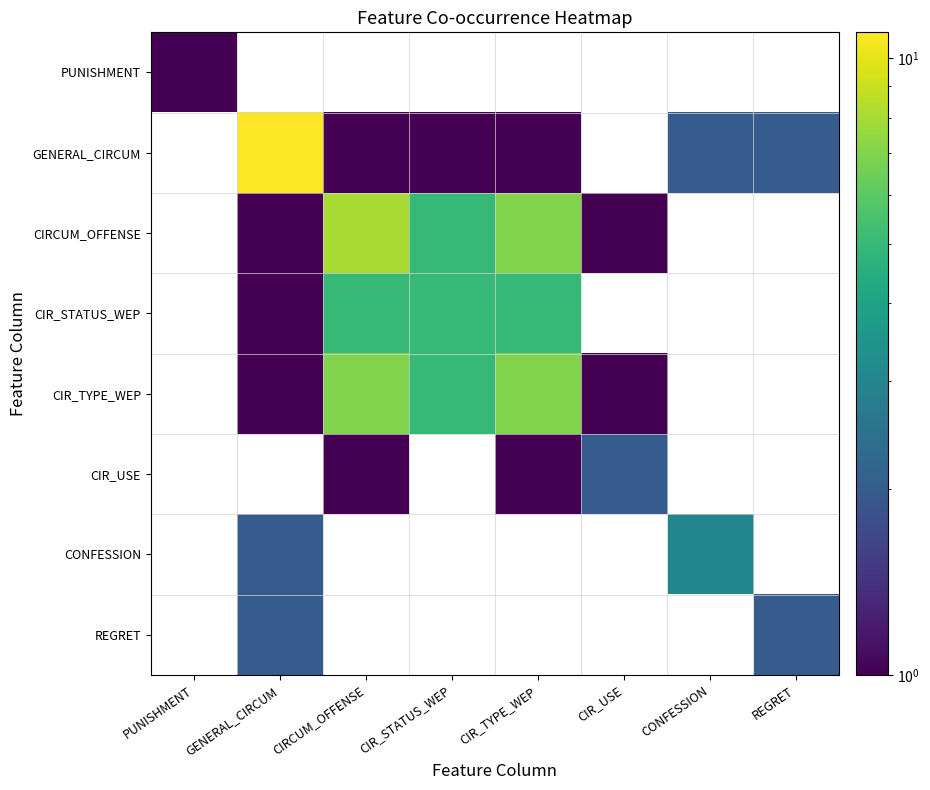

How many data points in CIR_TYPE_WEP are less than 7?

3